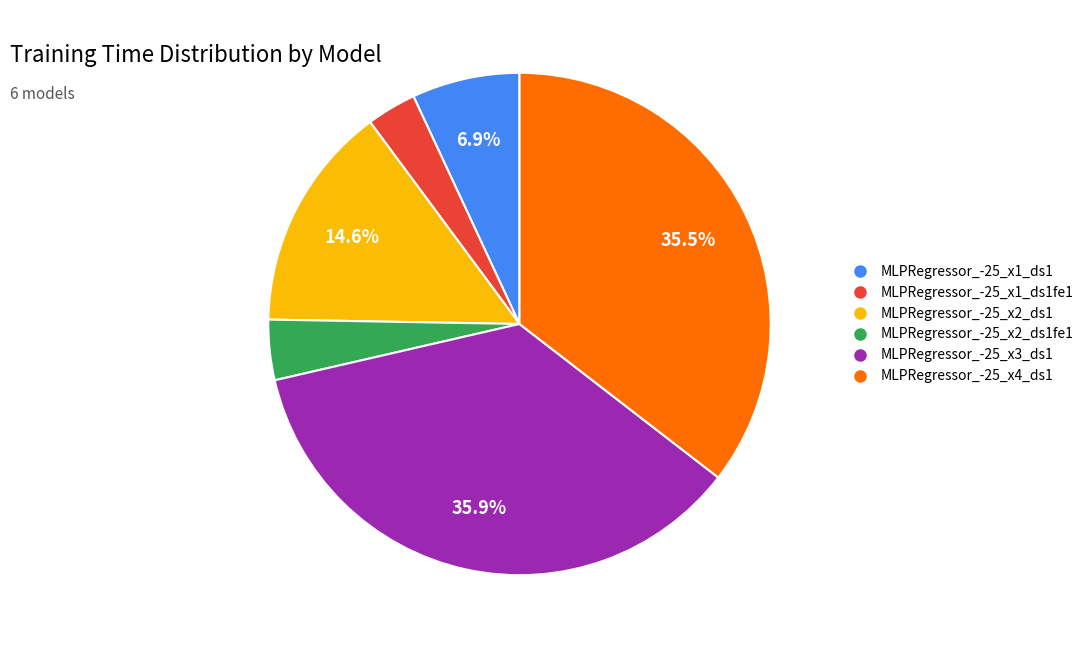

To the nearest percent, what is the difference between the MLPRegressor_-25_x1_ds1 and MLPRegressor_-25_x2_ds1fe1 slice percentages?

3%